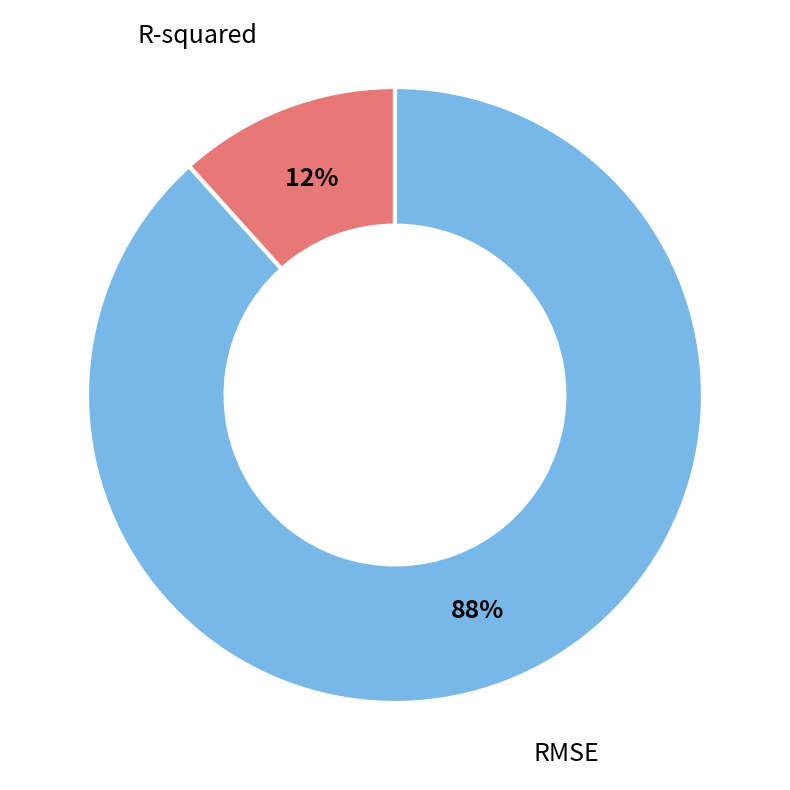

To the nearest percent, what is the combined percentage of RMSE and R-squared?

100%